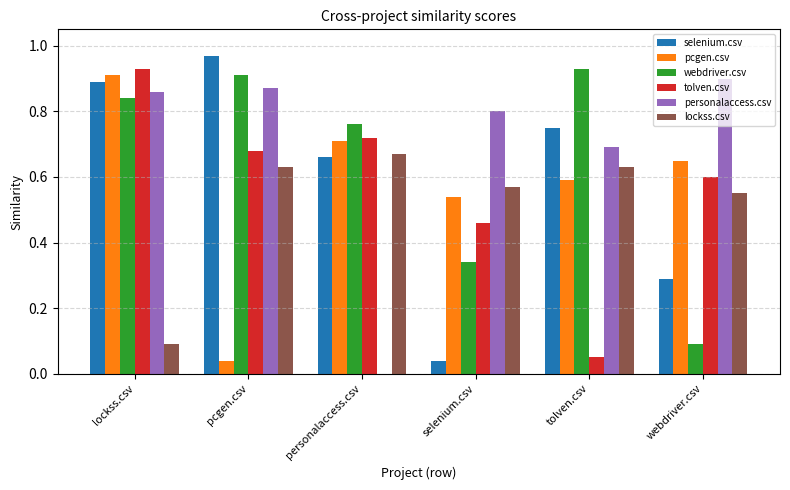

Which label corresponds to the largest value in the chart?

pcgen.csv